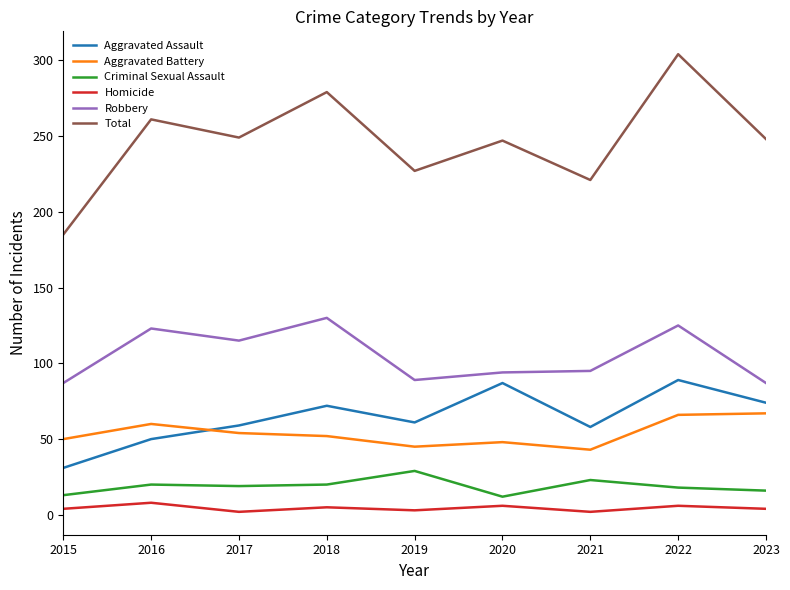

What is the greatest value displayed?

304